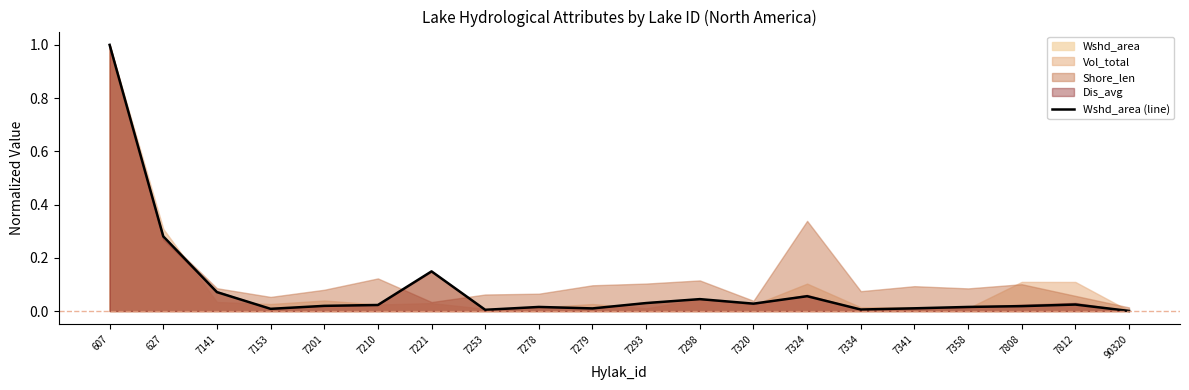

Reading left to right, transcribe all the data shown in this chart.

607=1.0	627=0.3	7141=0.1	7153=0.0	7201=0.0	7210=0.0	7221=0.1	7253=0.0	7278=0.0	7279=0.0	7293=0.0	7298=0.0	7320=0.0	7324=0.1	7334=0.0	7341=0.0	7358=0.0	7808=0.0	7812=0.0	90320=0.0